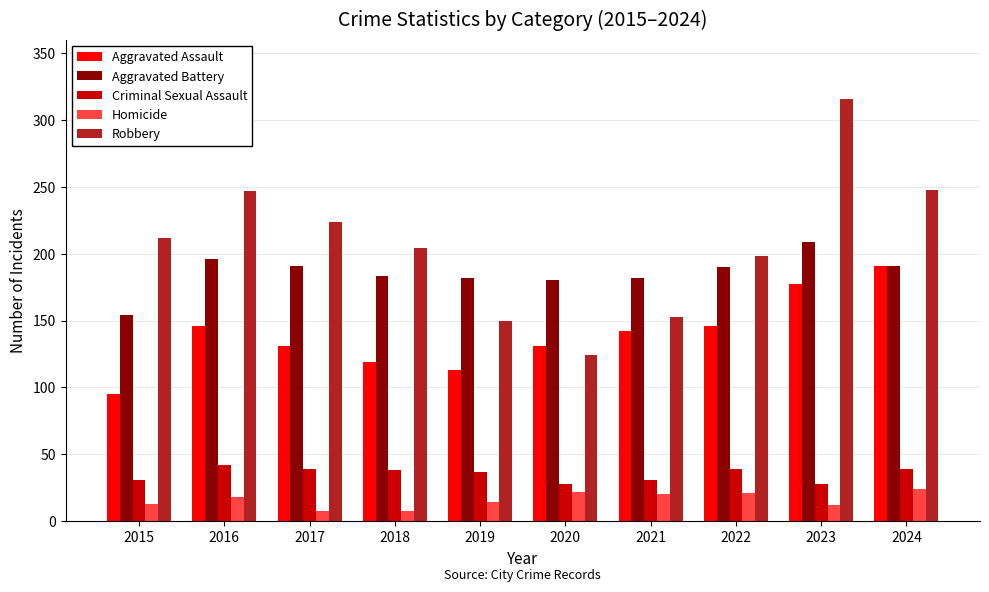

True or false: Aggravated Assault has a value of 238 at 2023.

False